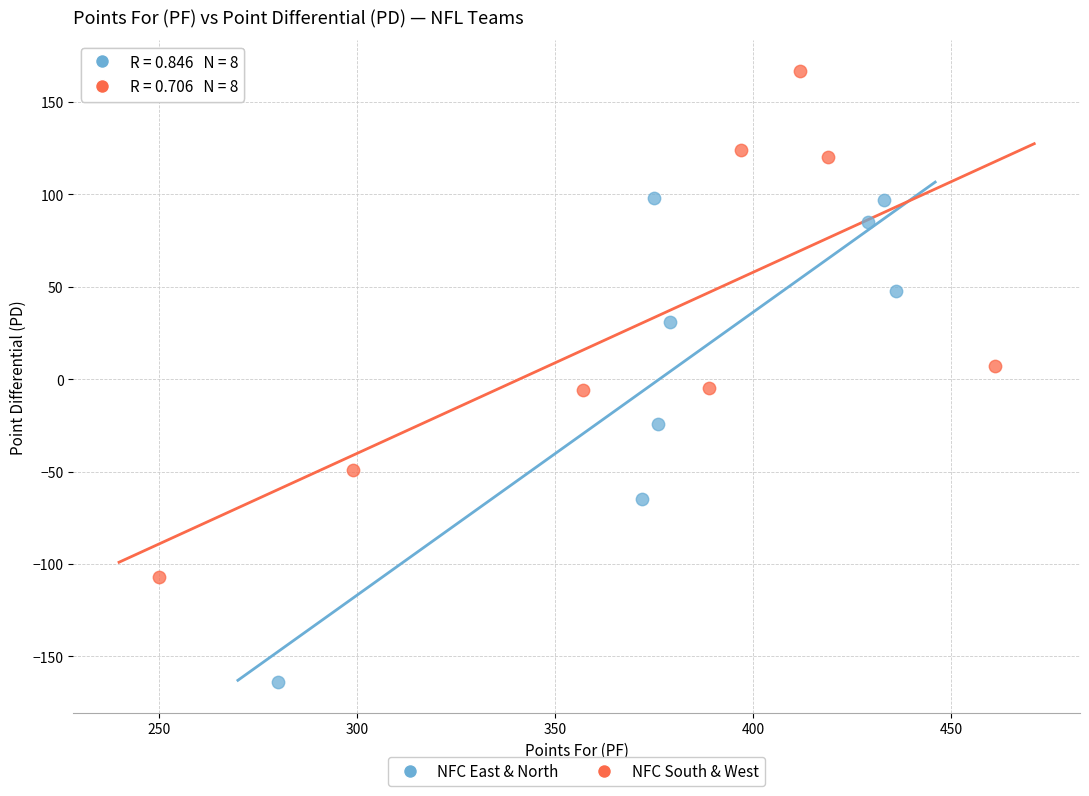

Which series has the widest spread of Y values?

NFC South & West